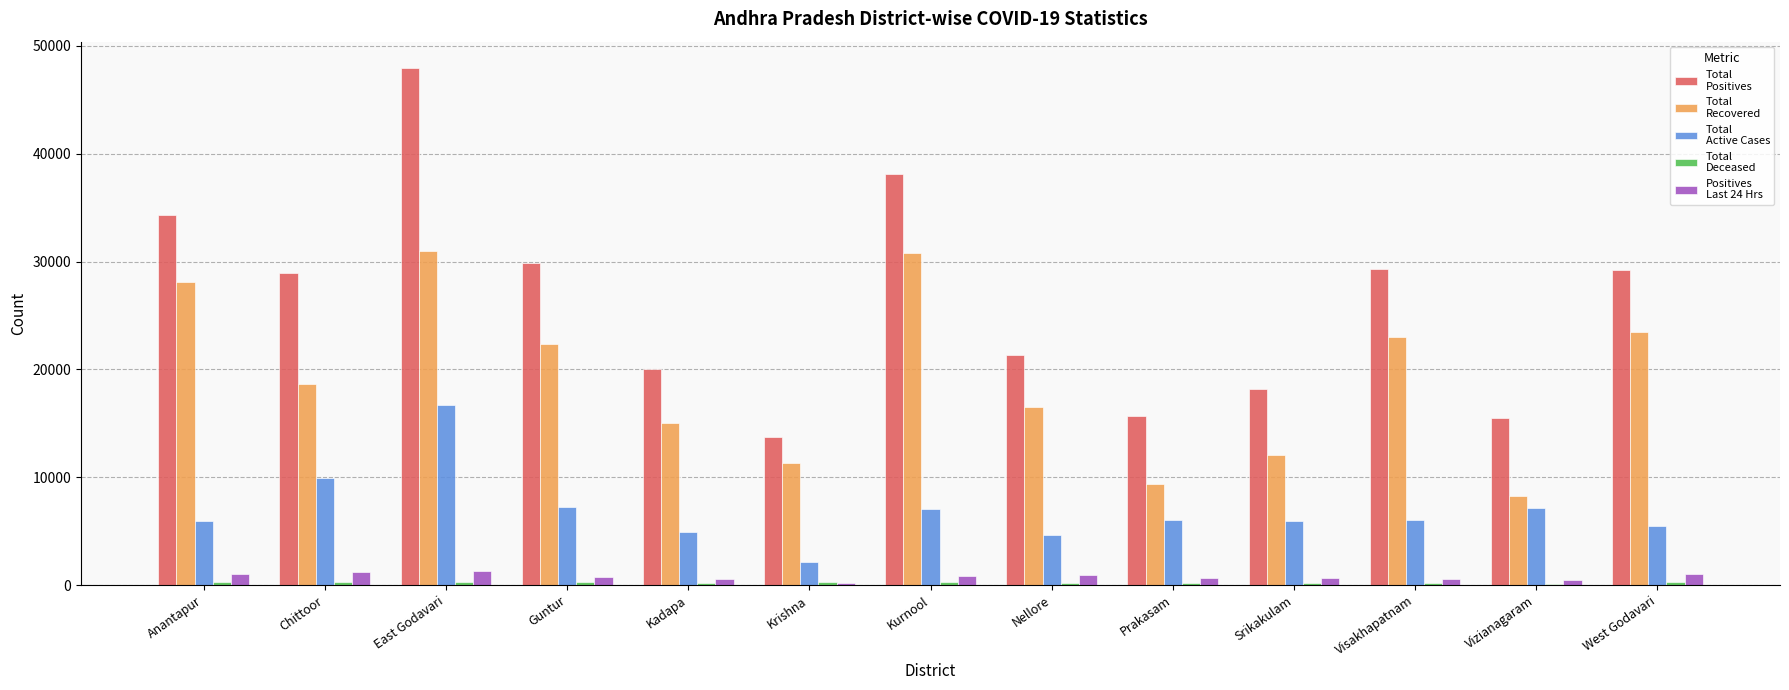

Which label corresponds to the largest value in the chart?

East Godavari